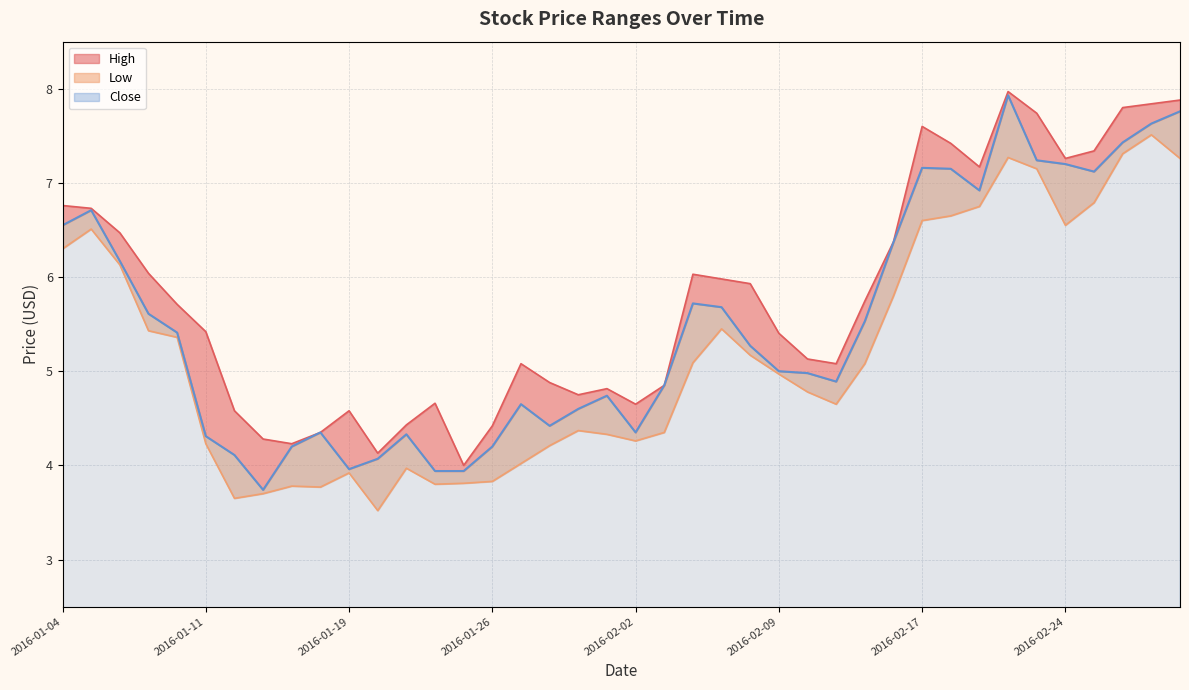

Where is the first local minimum for Low?

2016-01-12